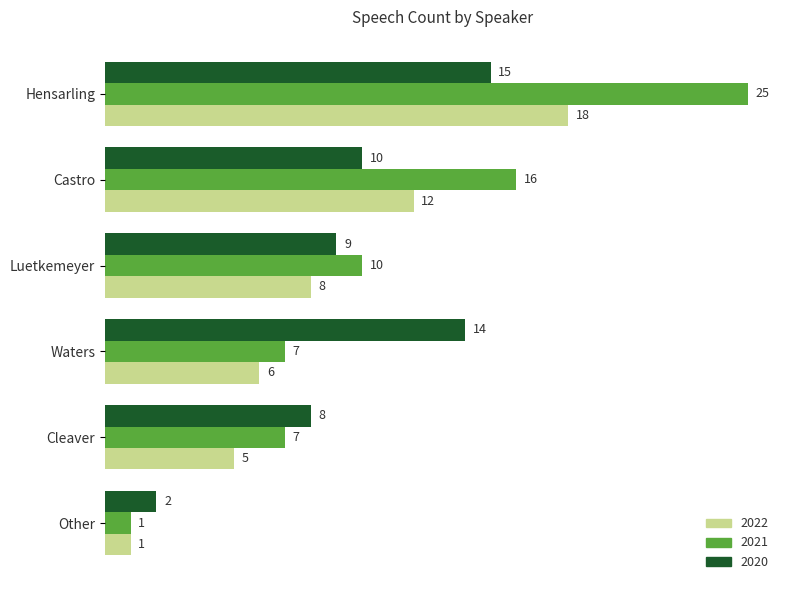

What is the spread (max minus min) of values at Cleaver?

3